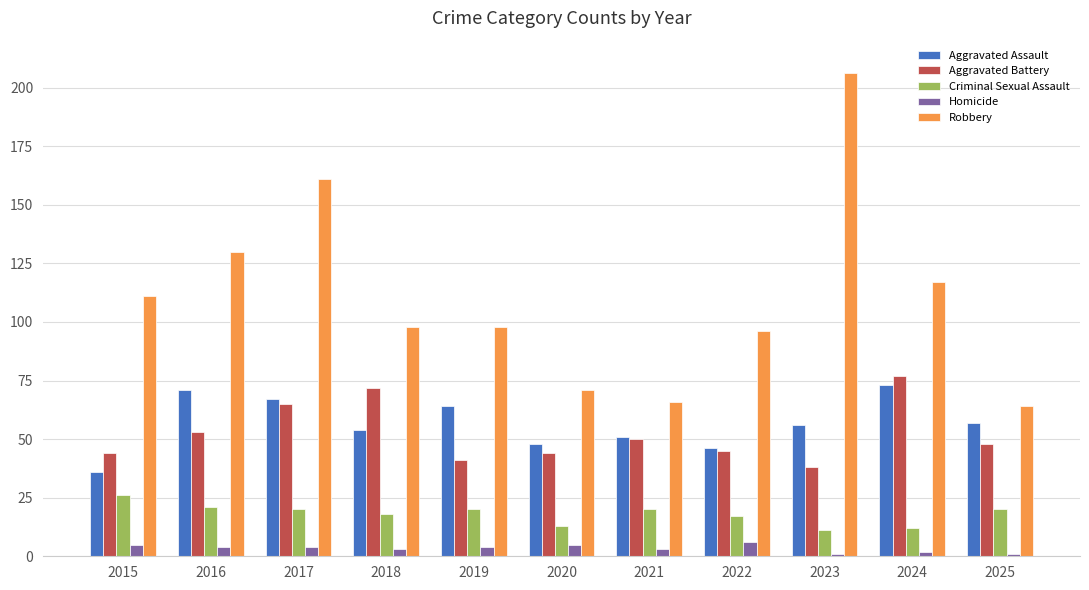

What is the minimum value shown in the chart?

1